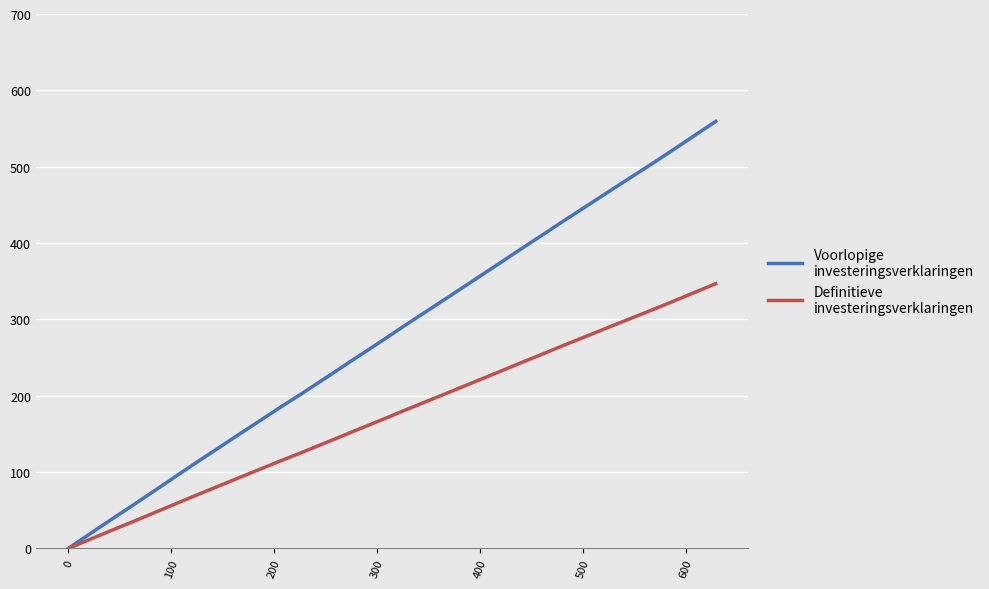

What is the maximum value shown in the chart?

559.3